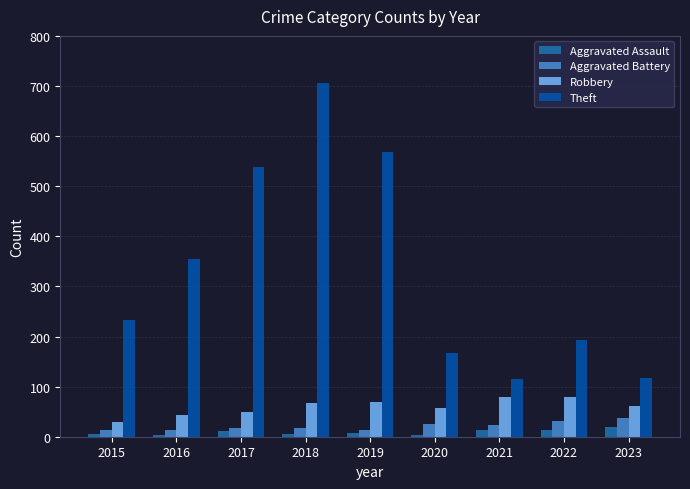

Which series has the widest spread of values?

Theft